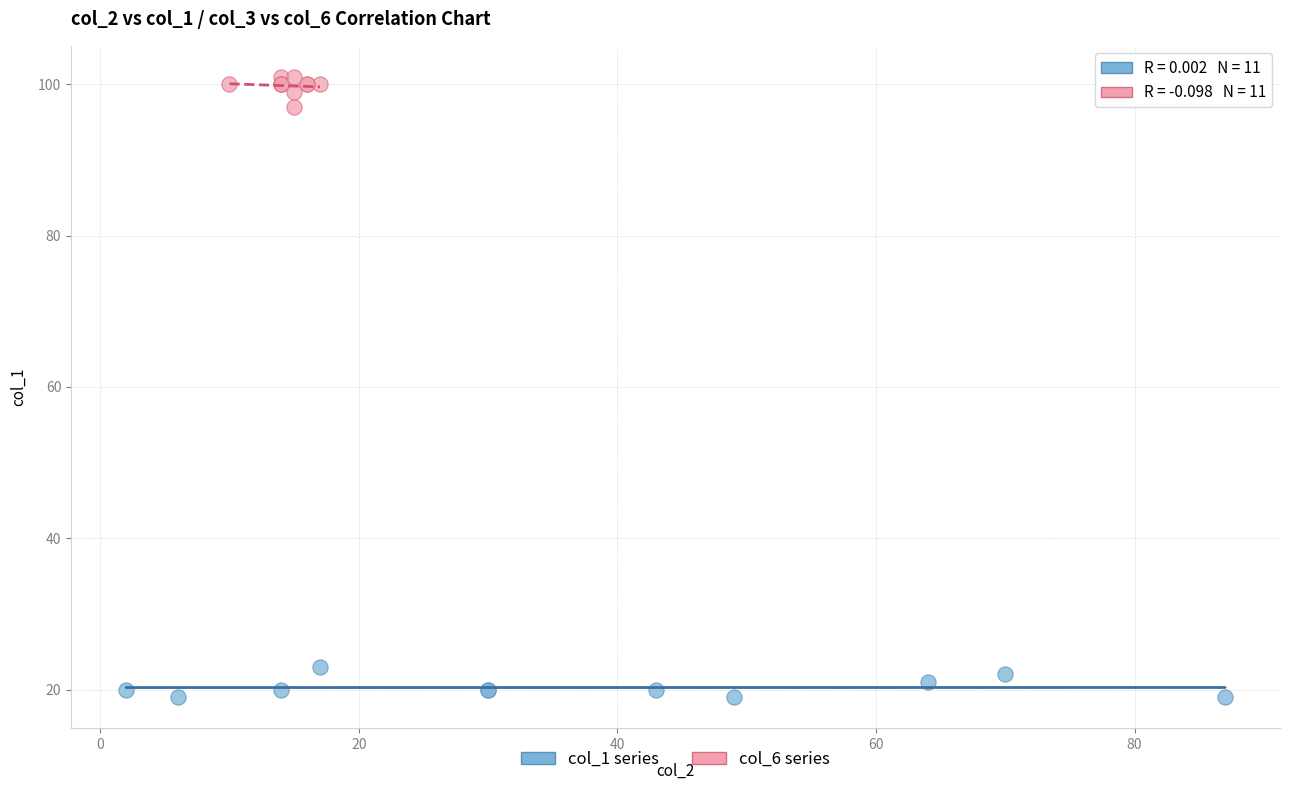

Which series reaches the minimum Y coordinate?

col_1 series